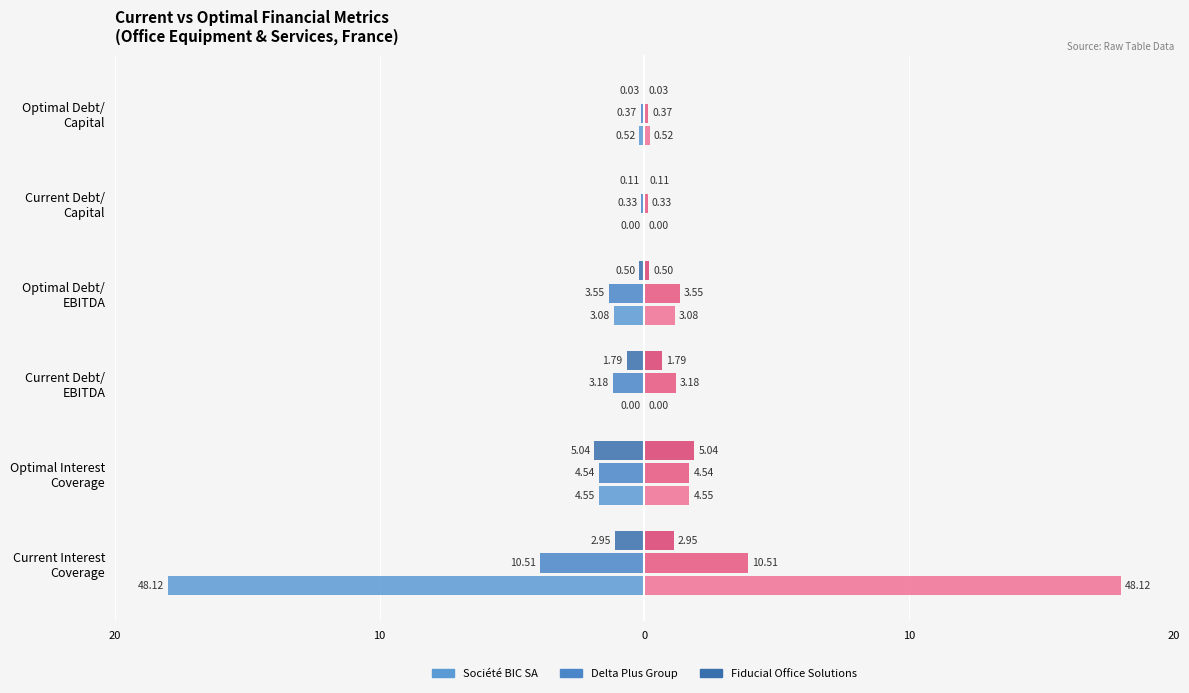

Which series changed the most between Current Interest Coverage and Current Debt/ Capital?

Société BIC SA